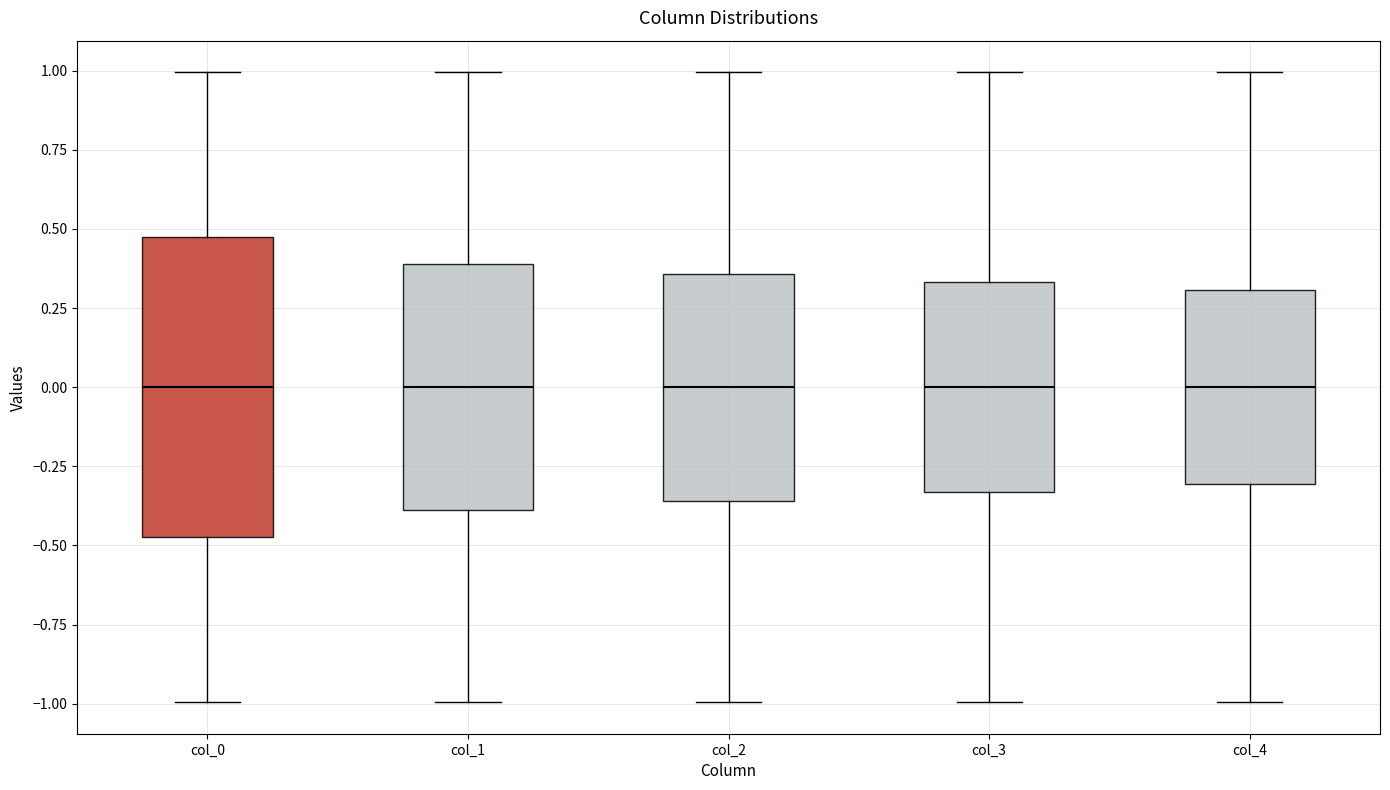

Where does the median line of the box for col_0 sit on the y-axis? The values are not printed on the chart, so give them approximately, as read against the axis.

0.00